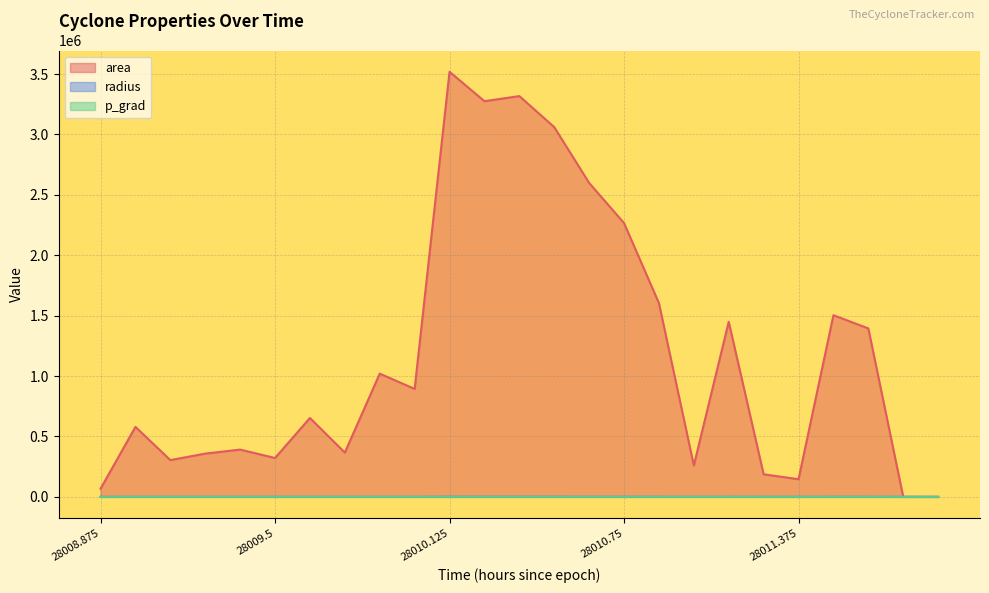

At which category is the sum across all series the highest?

28010.125